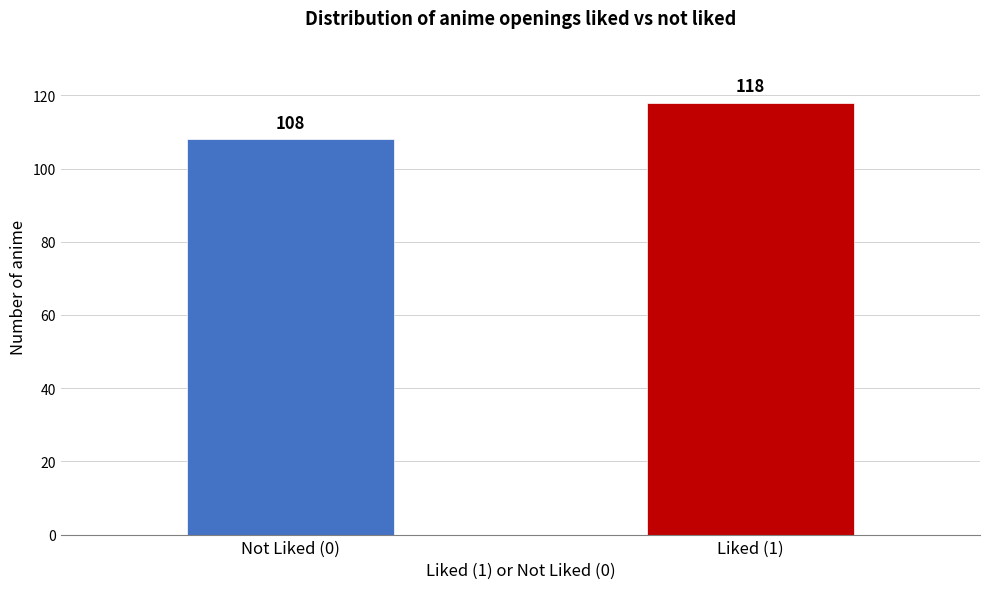

Reading left to right, extract all data points from this chart.

Not Liked (0)=108	Liked (1)=118